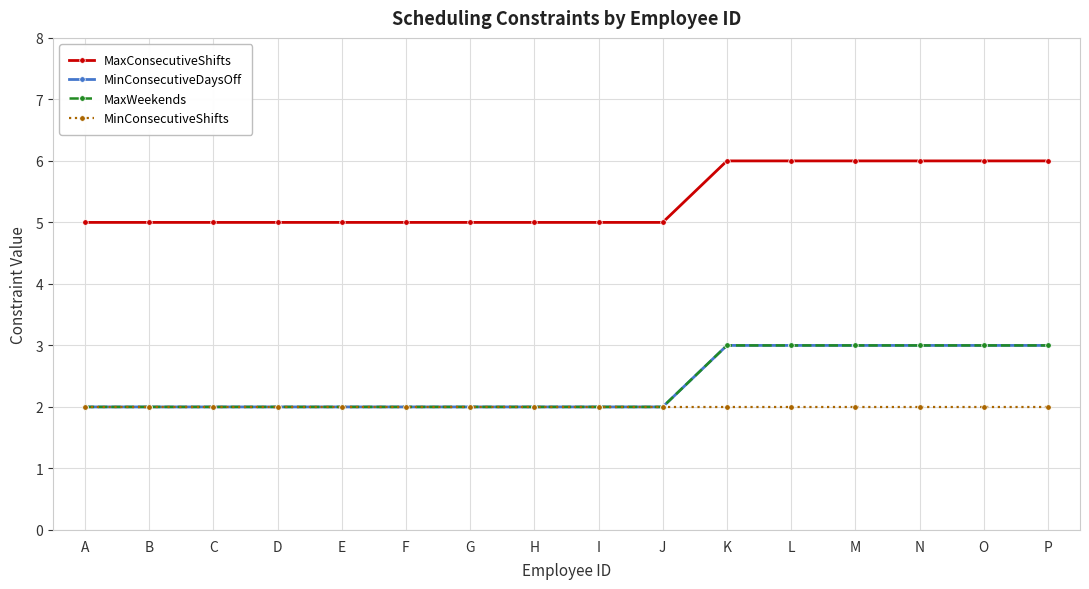

List the series in order of their peak value, highest first.

MaxConsecutiveShifts, MinConsecutiveDaysOff, MaxWeekends, MinConsecutiveShifts